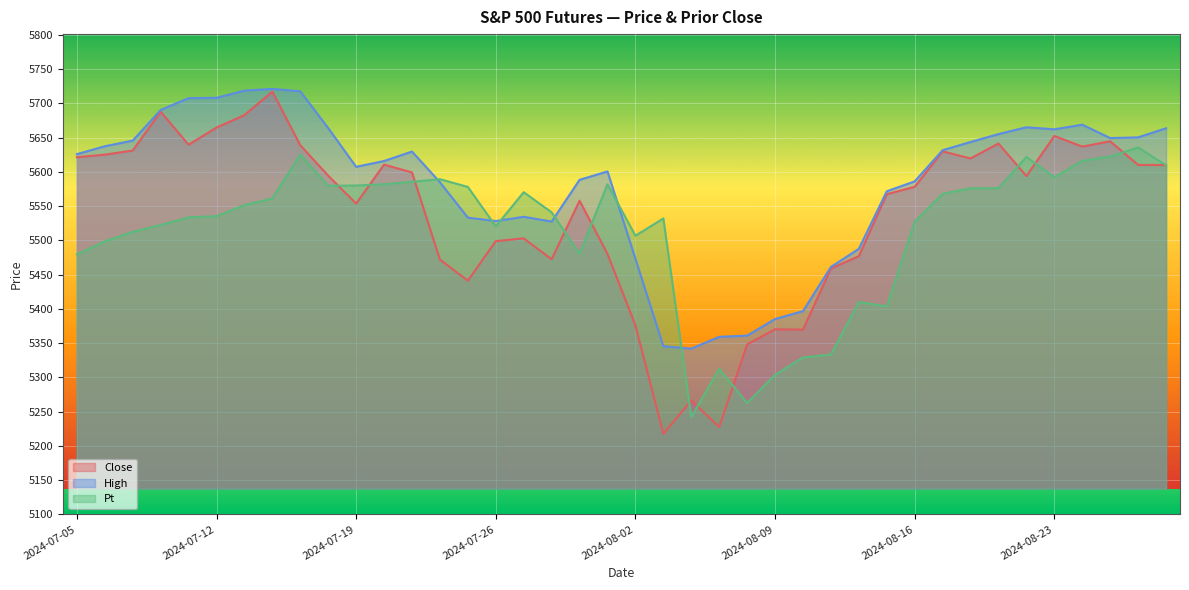

Is the value of Close at 2024-08-05 greater than the value of Pt at 2024-08-23?

No